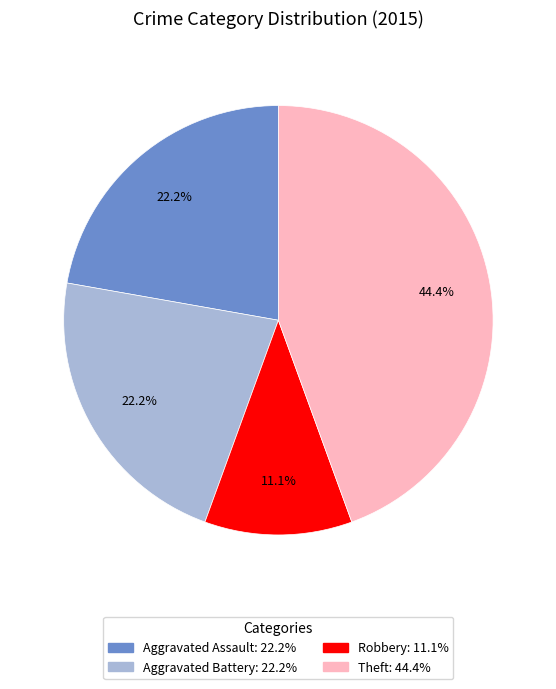

Is there any slice that represents more than half of the pie?

No